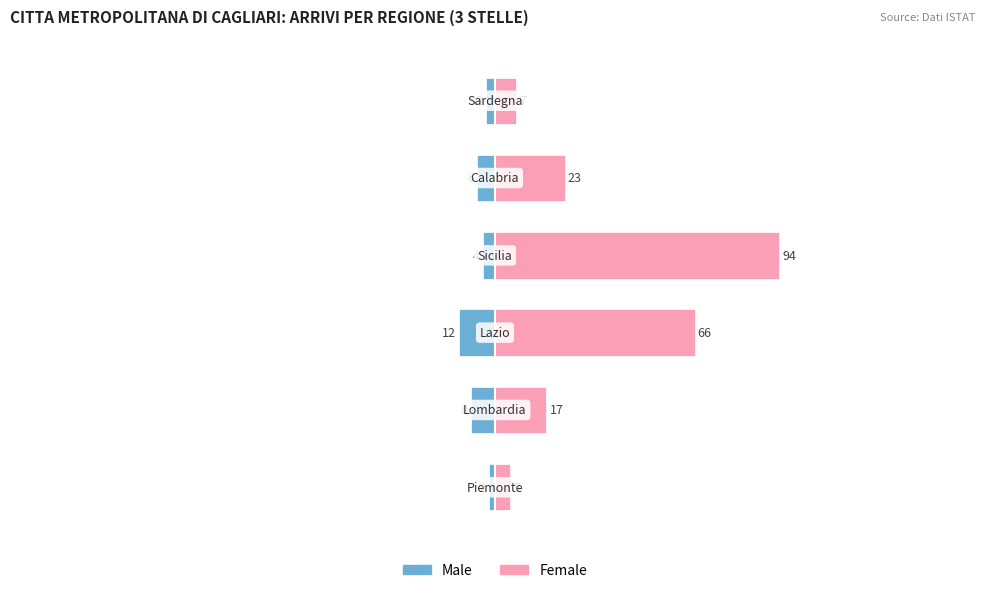

What is the sum of all Male values?

-35